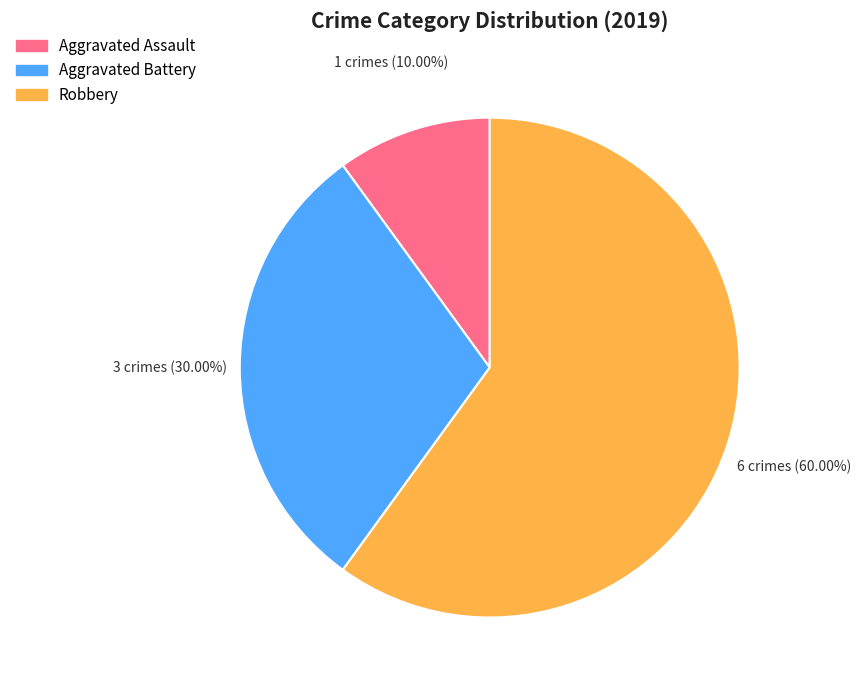

What percentage is NOT represented by Aggravated Assault?

90.0%